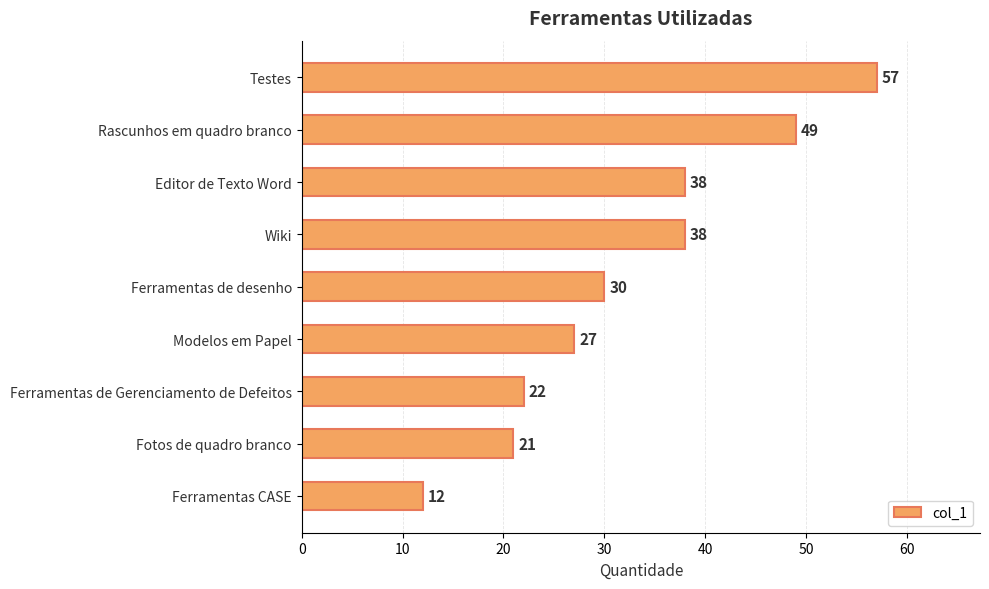

The value at Testes is 57. True or false?

True